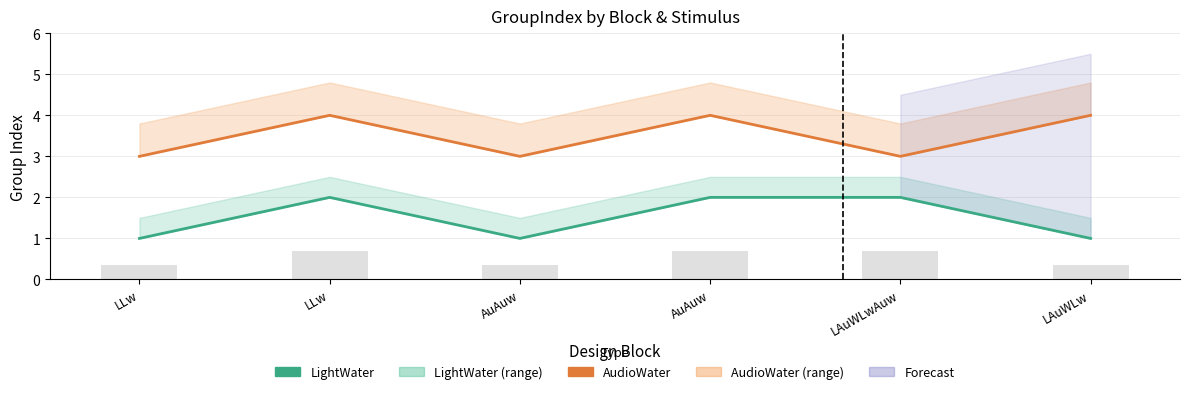

Which series has the widest spread of values?

LightWater